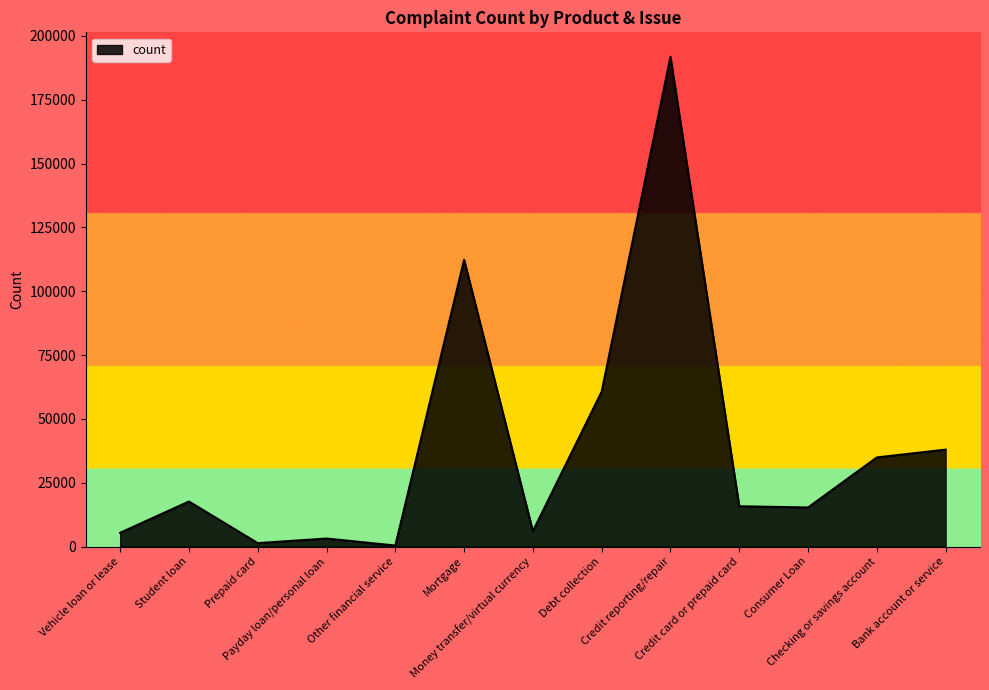

Which label corresponds to the largest value in the chart?

Credit reporting/repair